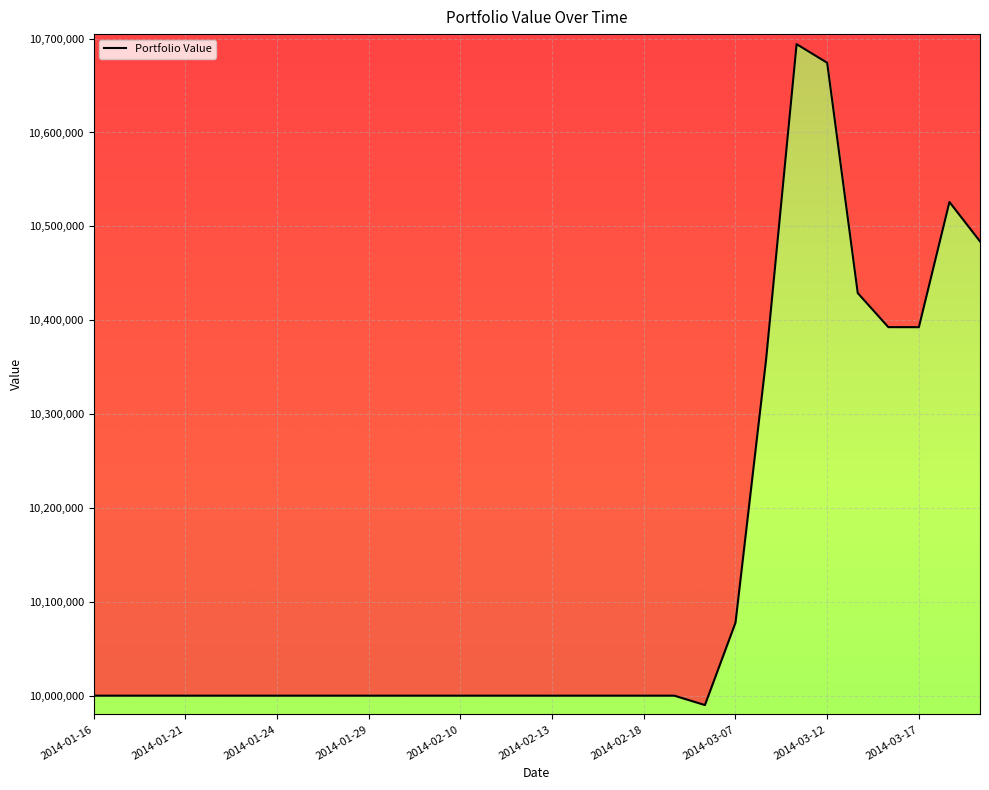

At which category does the chart reach its minimum across all series?

2014-03-06